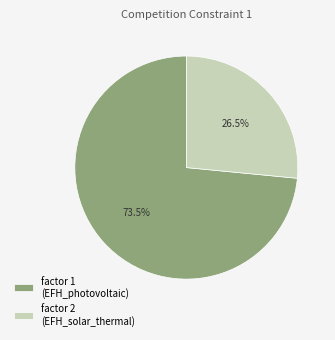

Which category has the smallest portion of the pie?

factor 2 (EFH_solar_thermal)